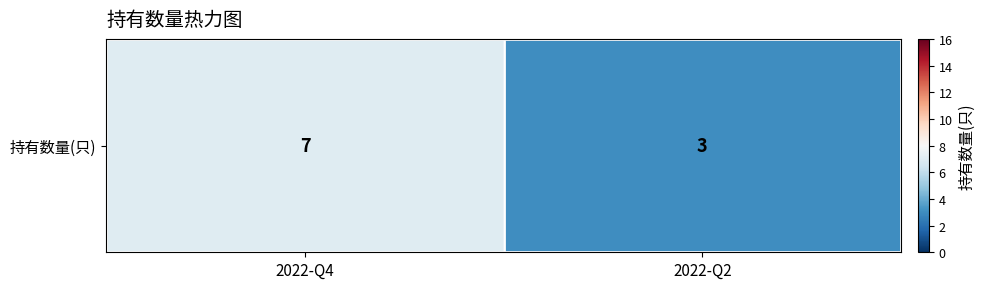

Reading left to right, list all the values displayed in this chart.

7	3